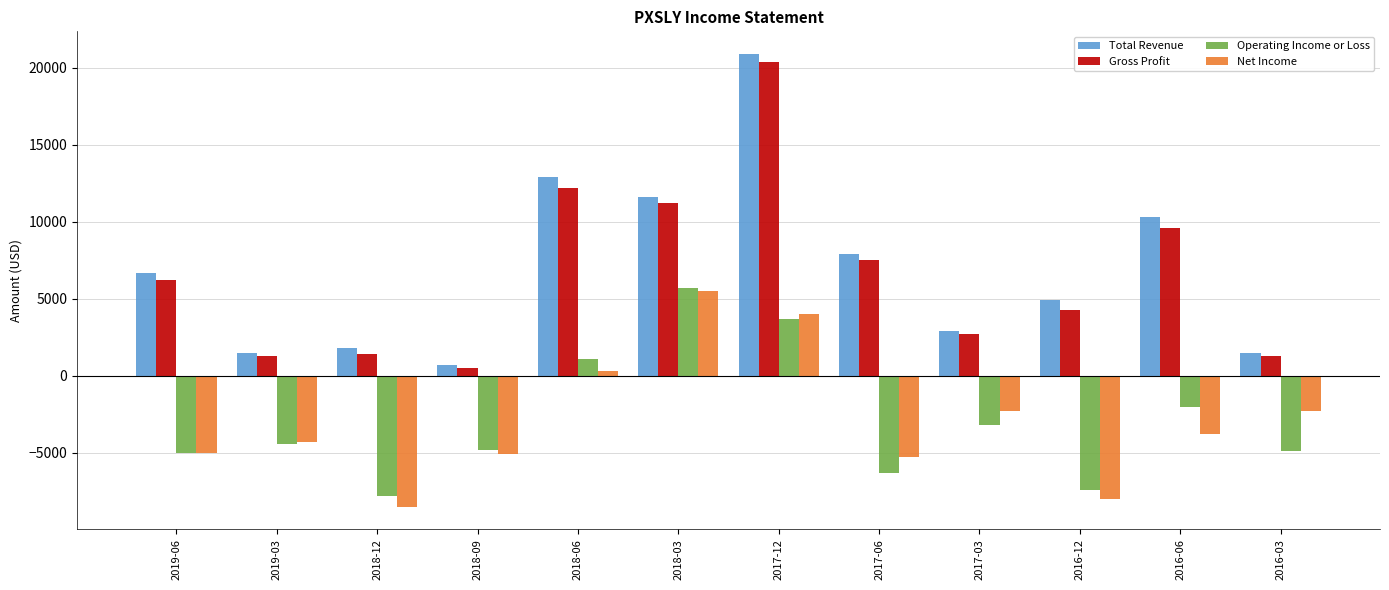

Which category has the lowest value across all series?

2018-12